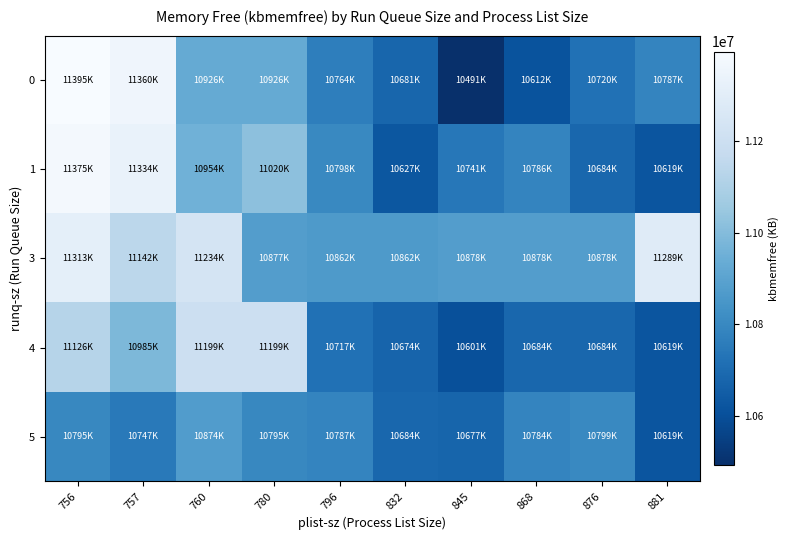

Rank the series by their maximum value, from lowest to highest.

5, 4, 3, 1, 0